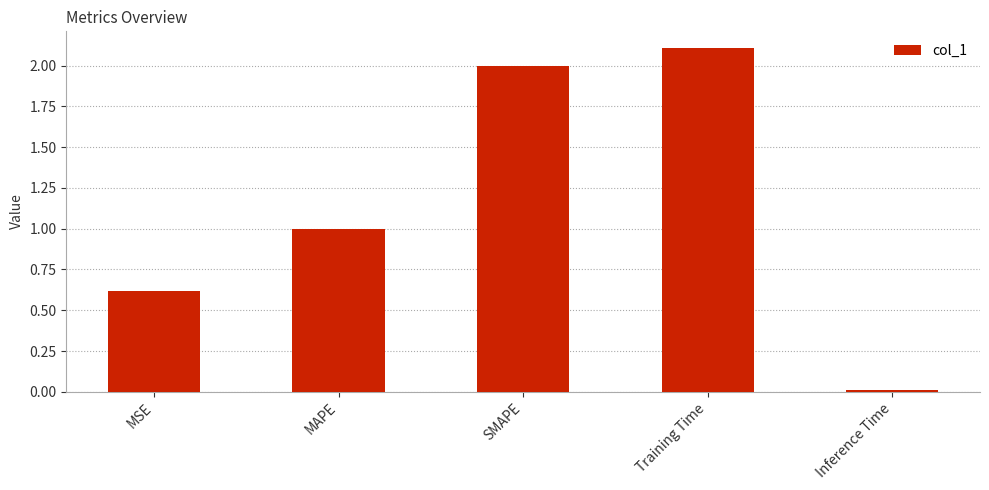

Are the bars horizontal?

No